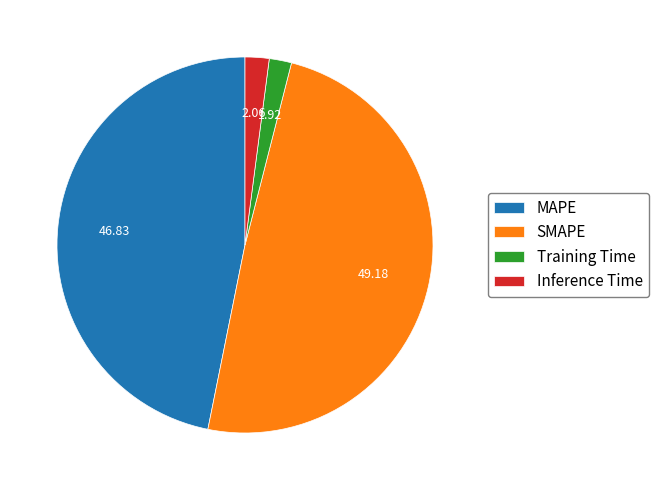

Which slice is the largest?

SMAPE